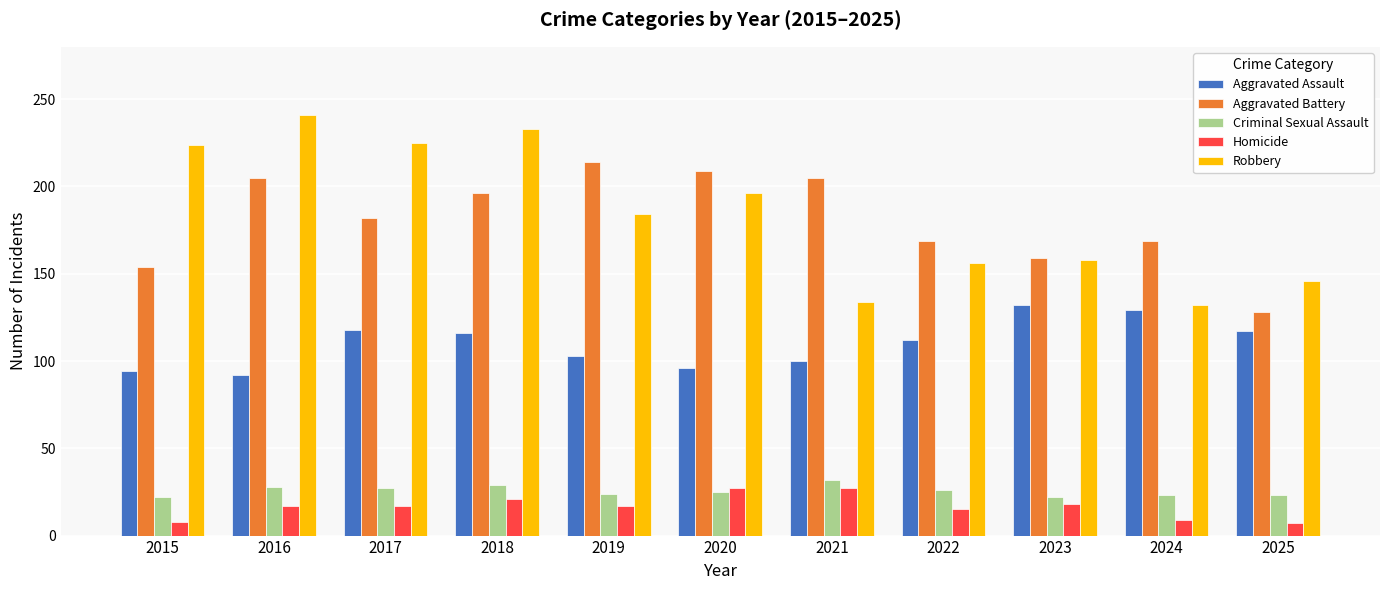

What is the minimum value for Homicide?

7